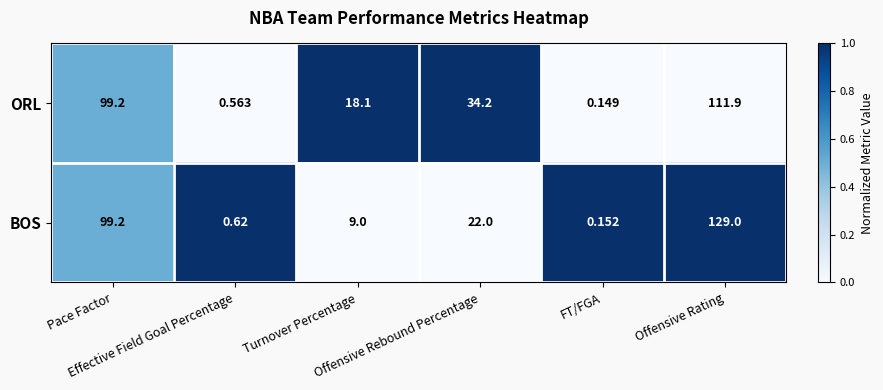

Which series has the widest spread of values?

BOS